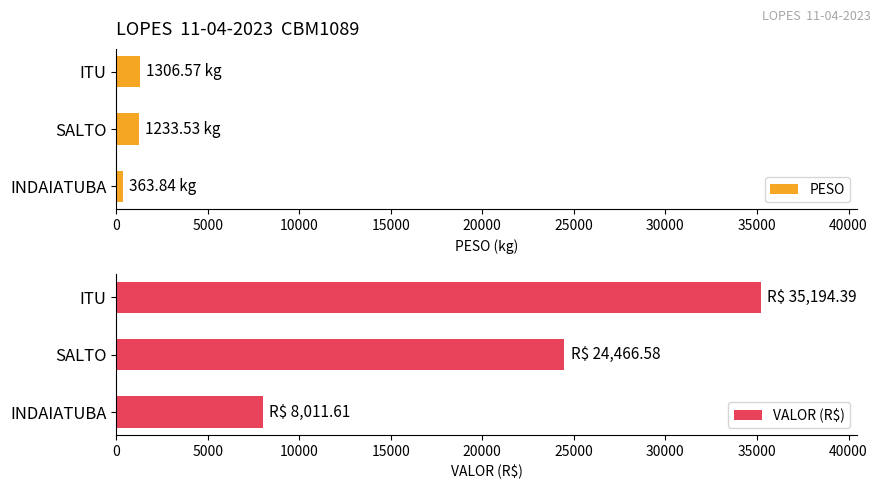

What is the sum of all PESO values?

2903.9